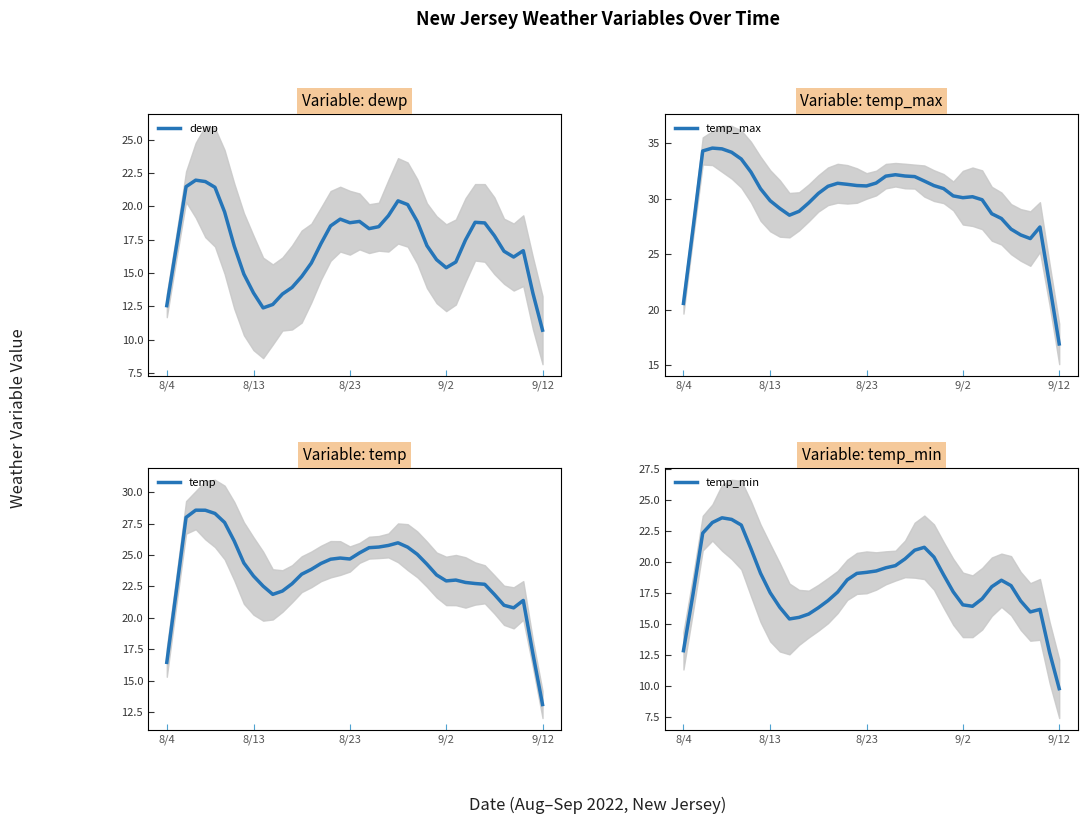

What is the sum of all temp_min values?

728.9